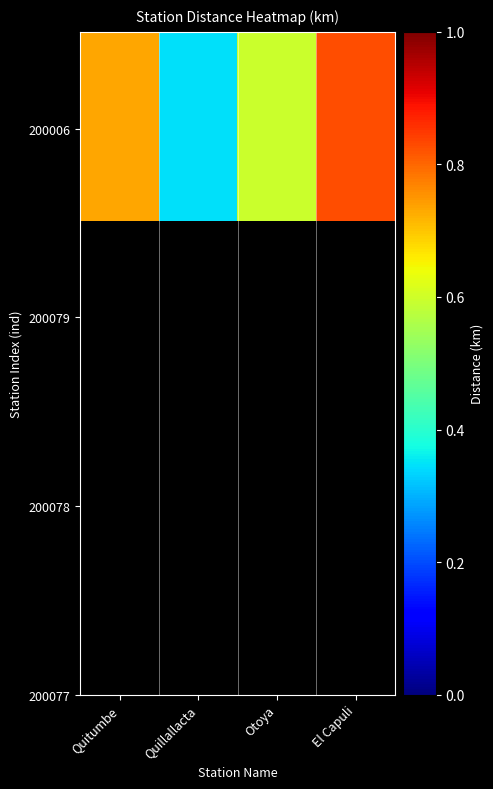

What is the greatest value displayed?

0.8